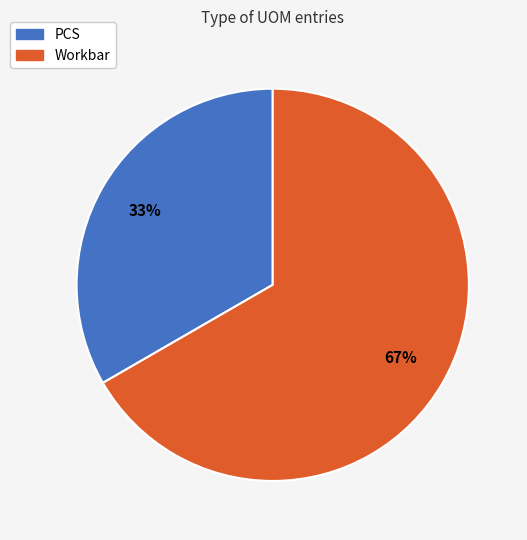

To the nearest percent, what portion does PCS represent?

33%